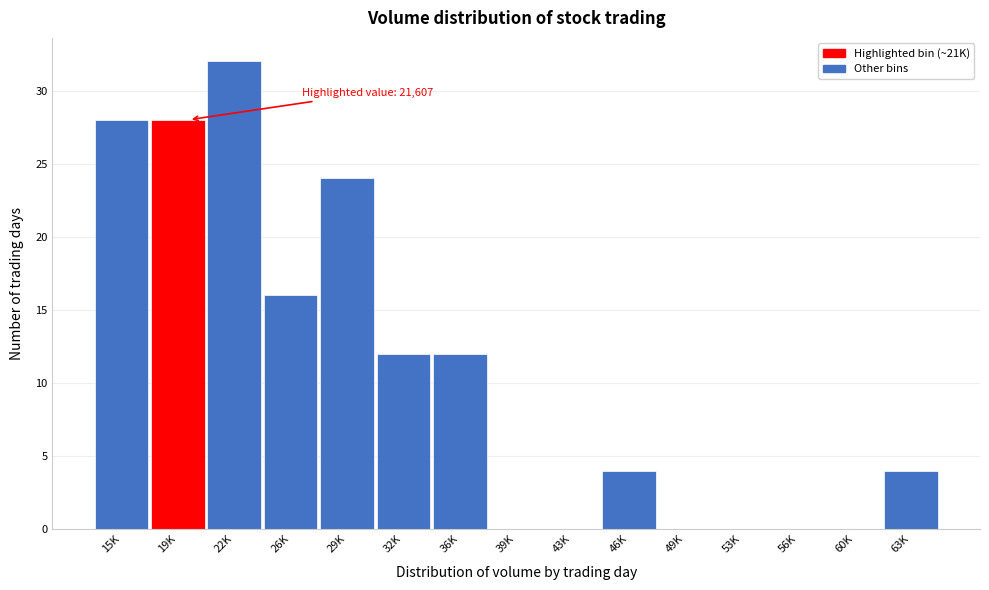

Reading left to right, what are all the values shown in this chart?

15K=28	19K=28	22K=32	26K=16	29K=24	32K=12	36K=12	39K=0	43K=0	46K=4	49K=0	53K=0	56K=0	60K=0	63K=4